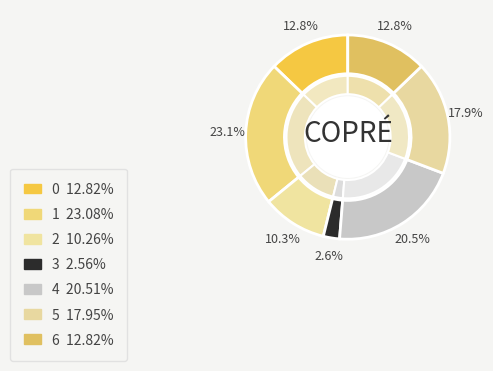

Rank the categories by value from lowest to highest.

3, 2, 0, 6, 5, 4, 1